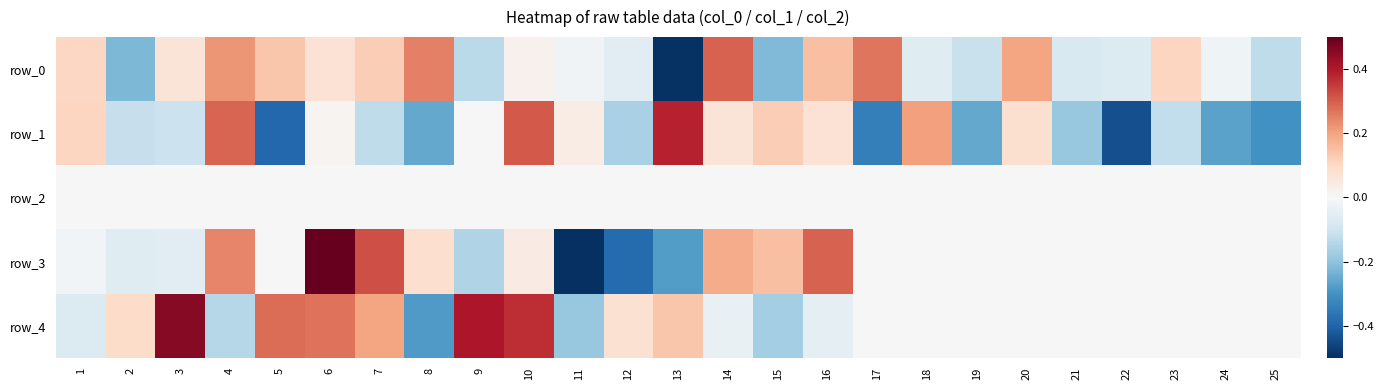

How many data points does each series have?

25